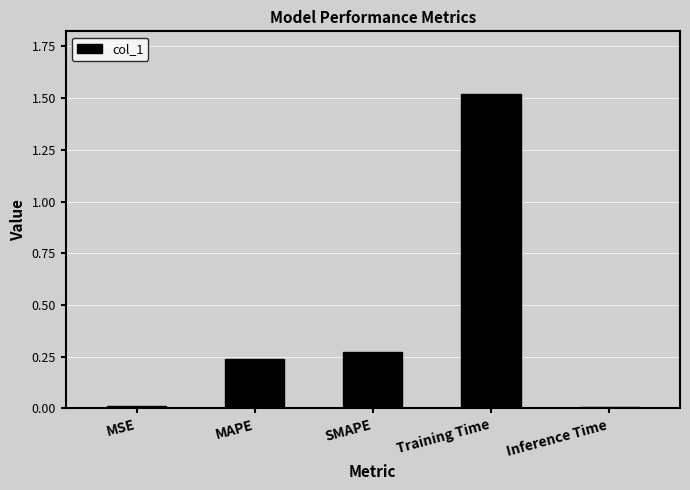

The chart shows a value of 0.0 at MSE. True or false?

True